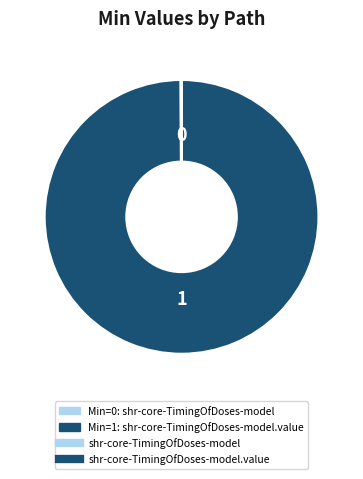

Is there a majority slice in this chart?

Yes